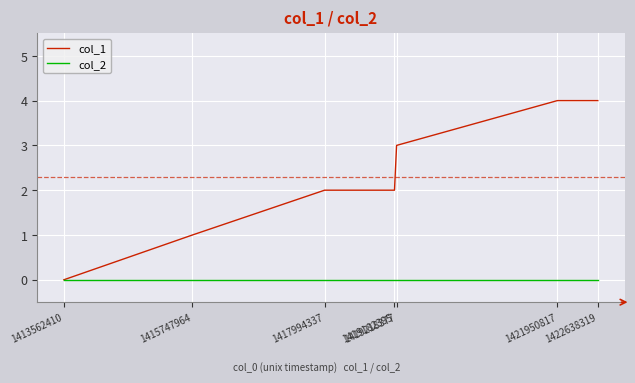

Rank the series by their average value, from highest to lowest.

col_1, col_2